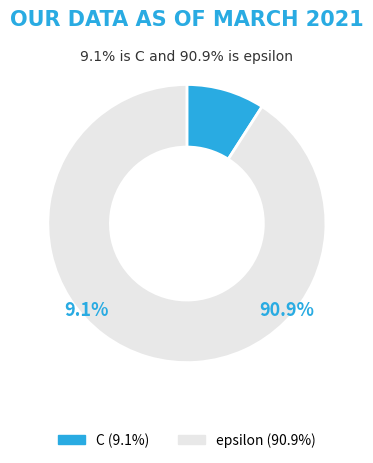

How many slices are in this pie chart?

2